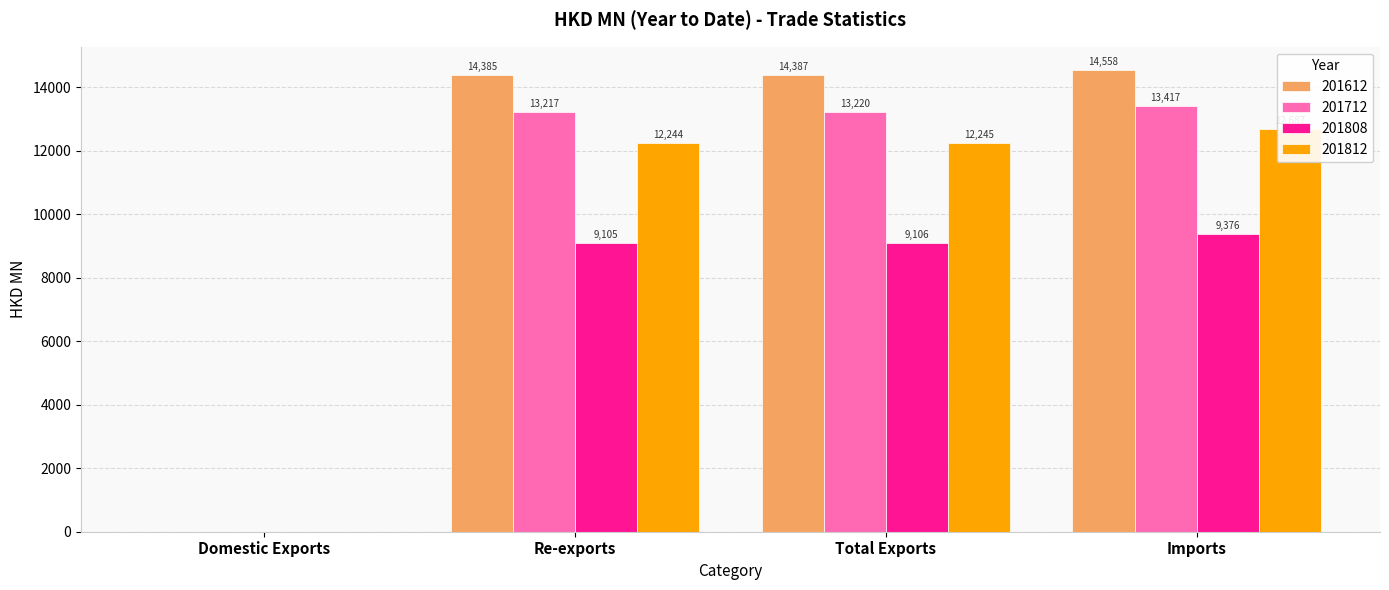

True or false: 201612 has a value of 14557.8 at Imports.

True